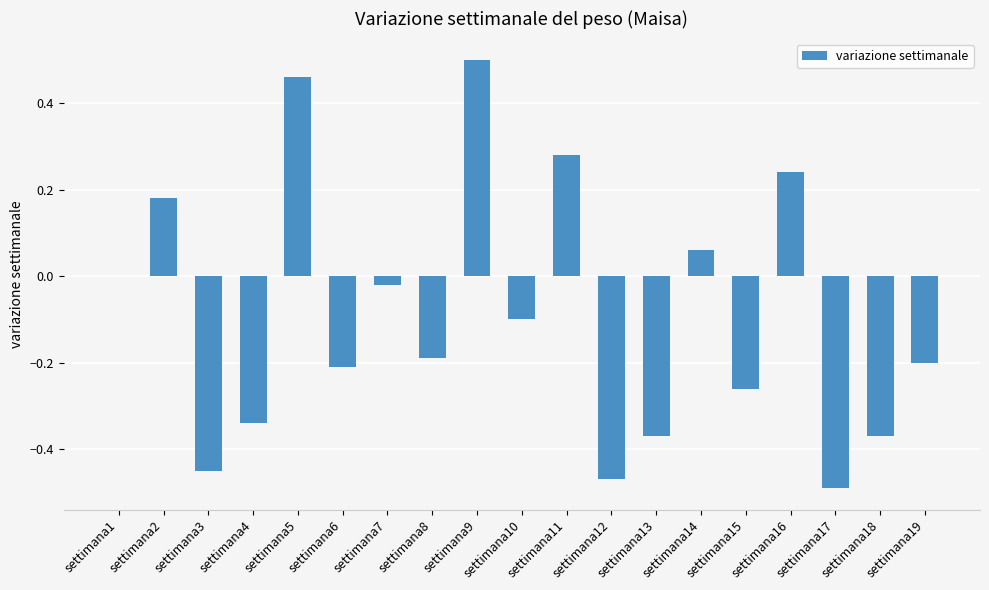

Is it true that the value at settimana12 is -0.5?

True